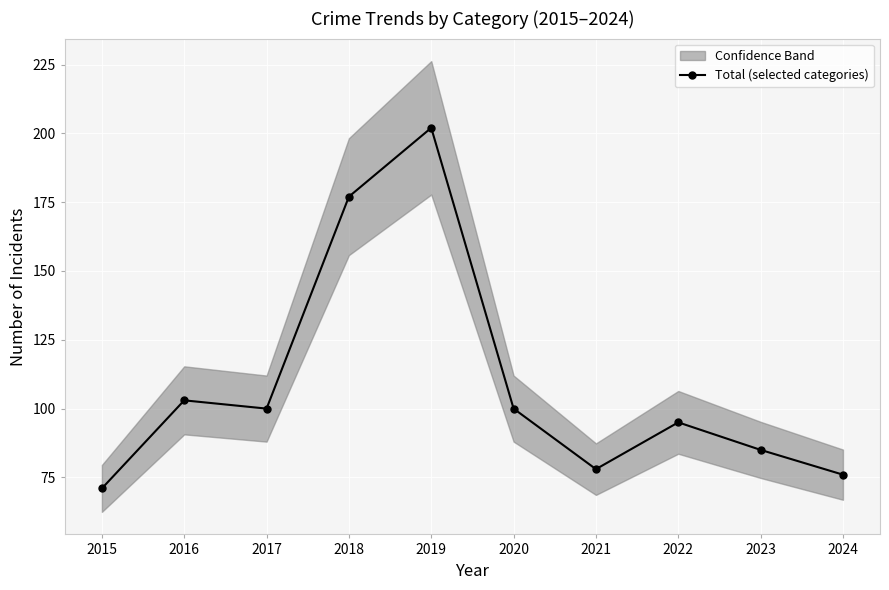

True or false: Total (selected categories) has more than 1 interior local peaks.

True